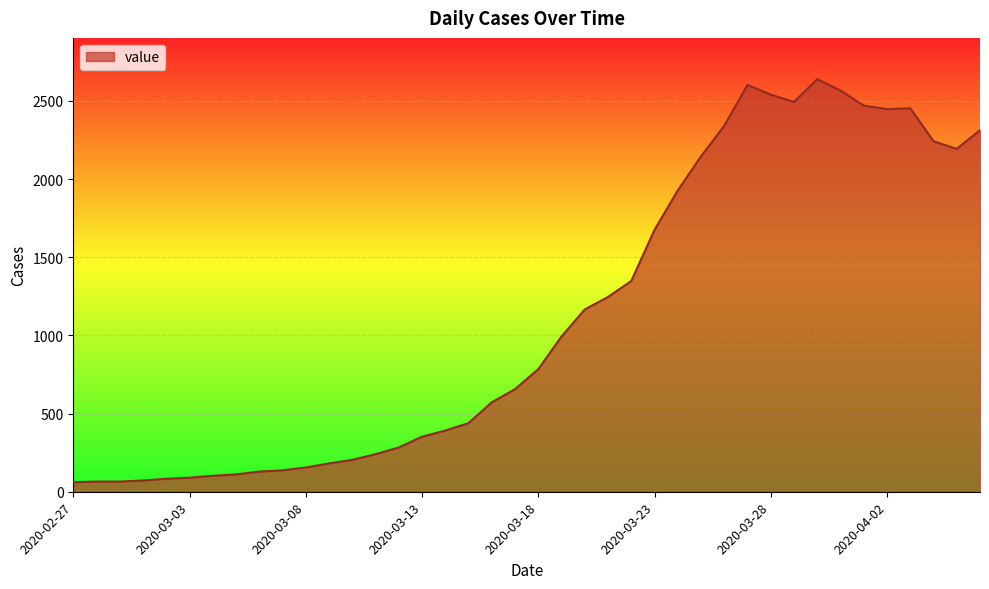

What is the difference between the maximum and minimum values?

2578